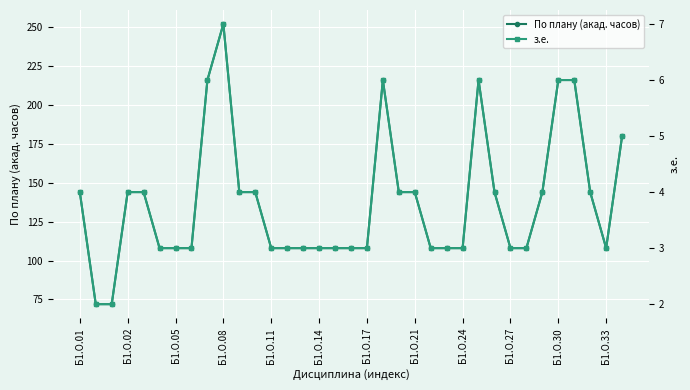

What is the sum of all з.е. values?

134